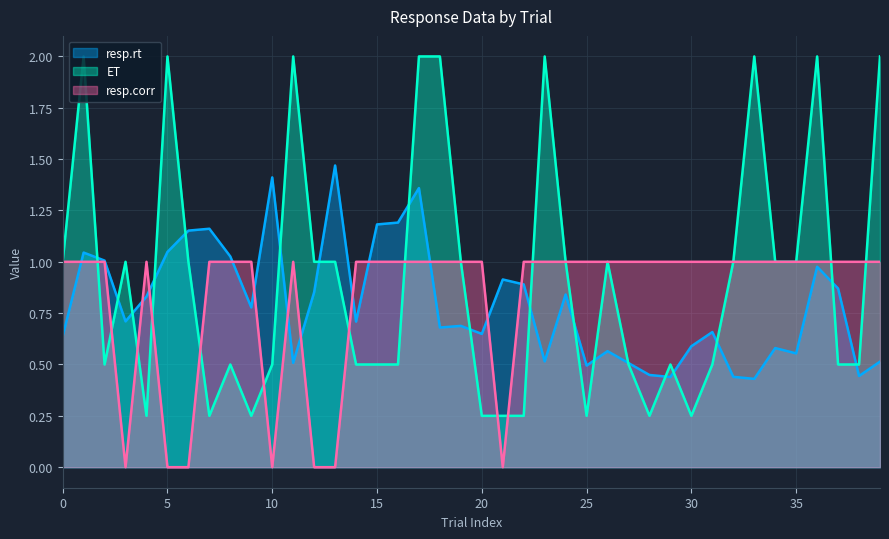

Where do resp.corr and ET first cross each other?

1 and 2